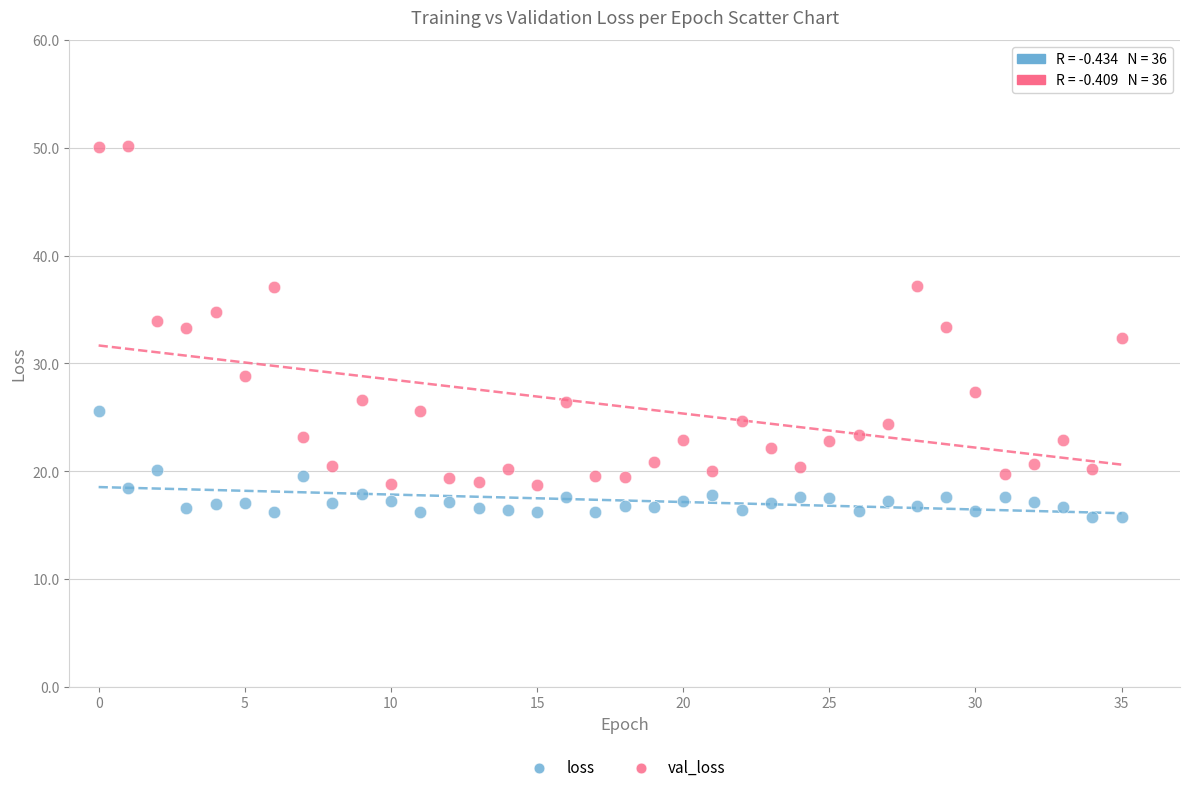

Which series contains the highest Y value?

val_loss